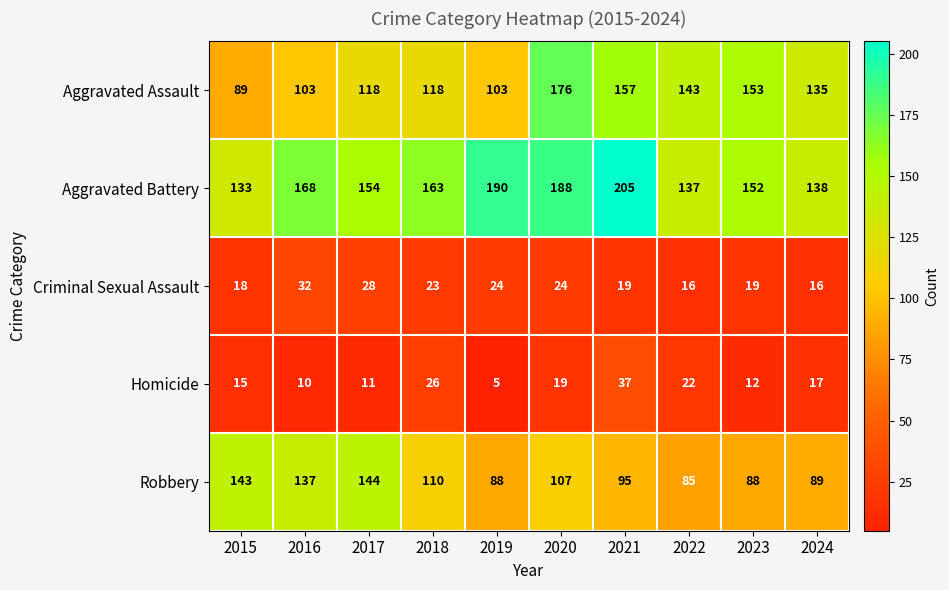

Which series changed the most between 2019 and 2024?

Aggravated Battery